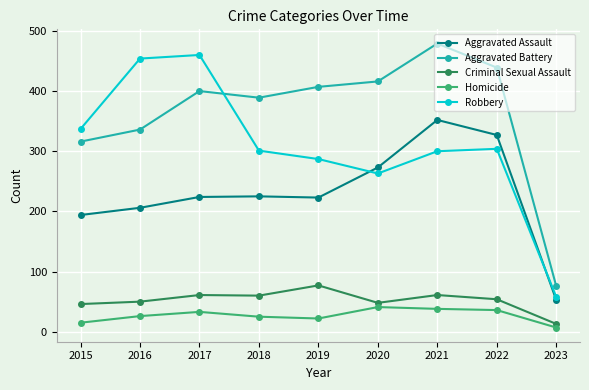

What are all the series names shown in the legend?

Aggravated Assault, Aggravated Battery, Criminal Sexual Assault, Homicide, Robbery